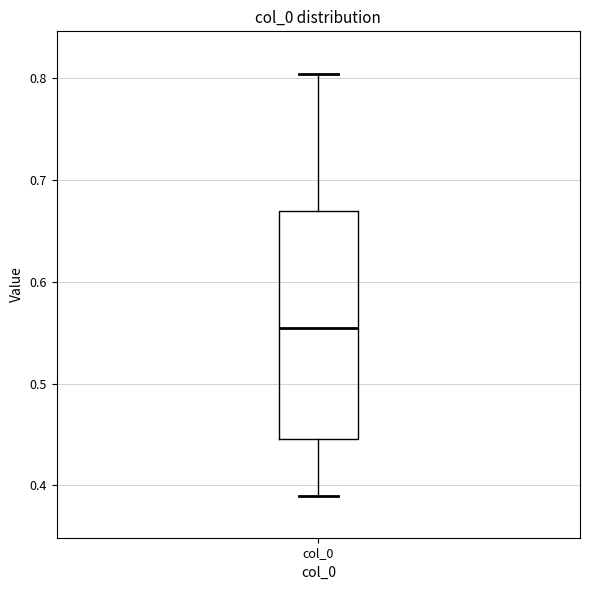

Transcribe this box plot: give where the median line is, the range the box spans, and where the two whiskers end, as read against the y-axis. The values are not printed on the chart, so give them approximately, as read against the axis.

median 0.55, box 0.45 to 0.67, whiskers 0.39 to 0.80